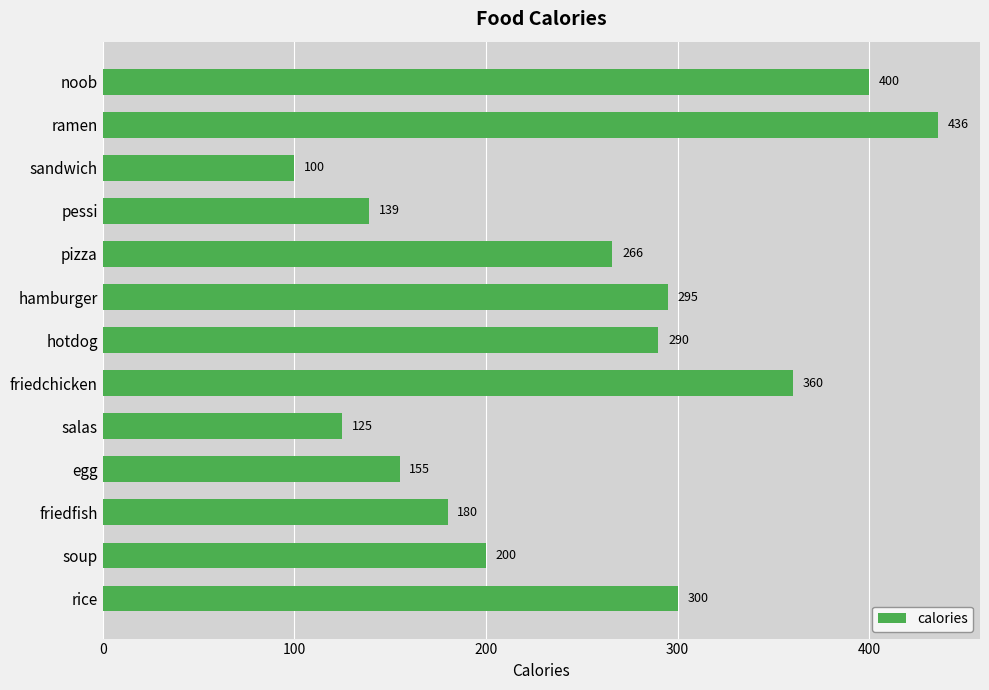

Approximately how many times larger is the value at pizza compared to noob?

0.7